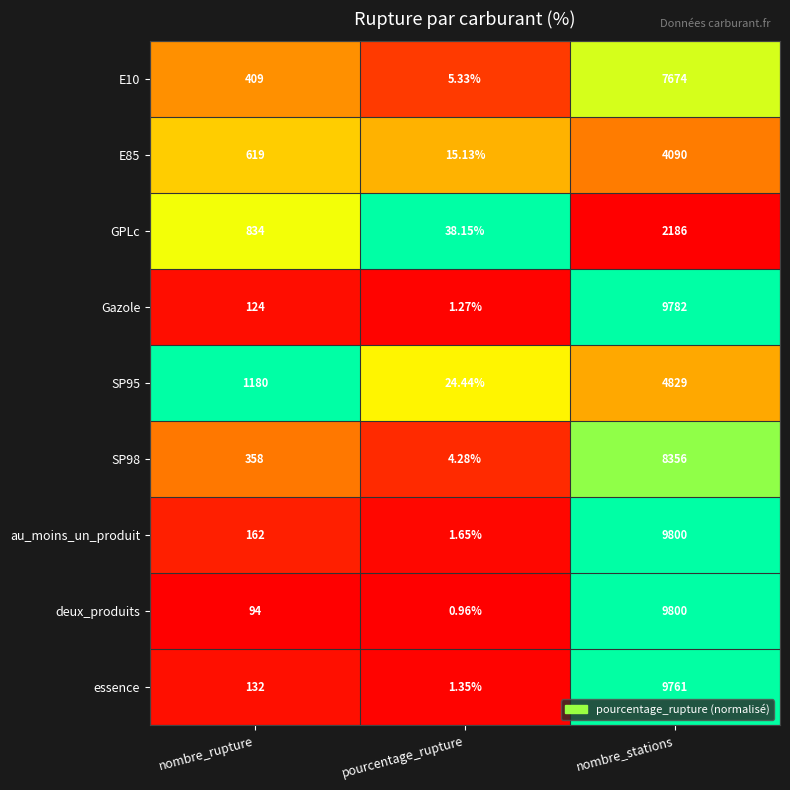

At which label is essence closest to 4881?

nombre_rupture